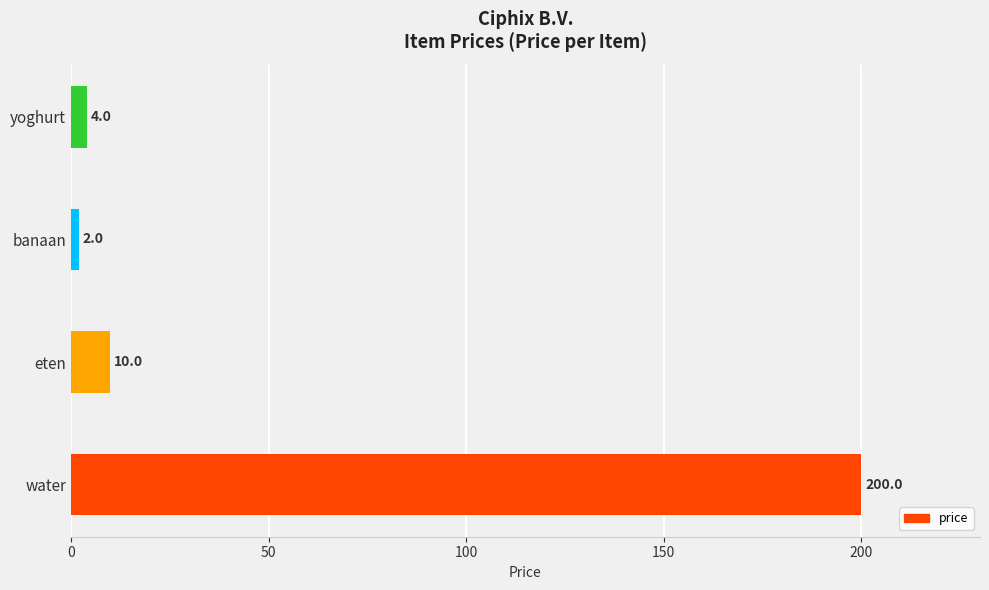

Reading top to bottom, transcribe all the data shown in this chart.

yoghurt=4	banaan=2	eten=10	water=200